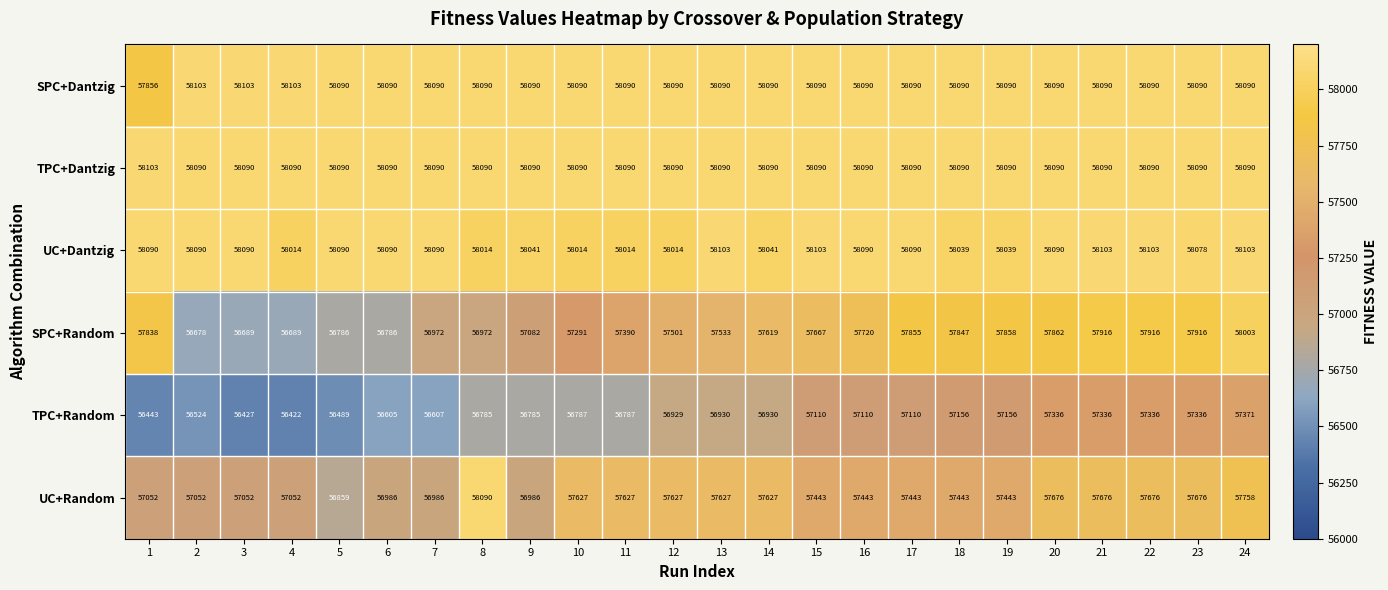

At which category is the sum across all series the highest?

24